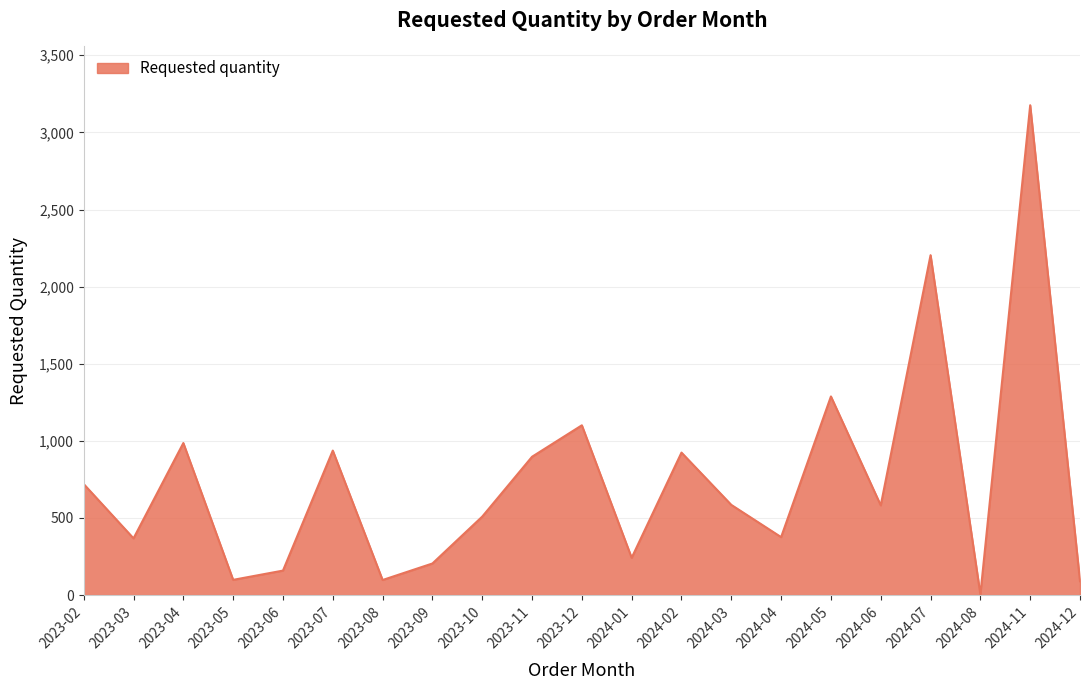

Count the number of categories in the chart.

21